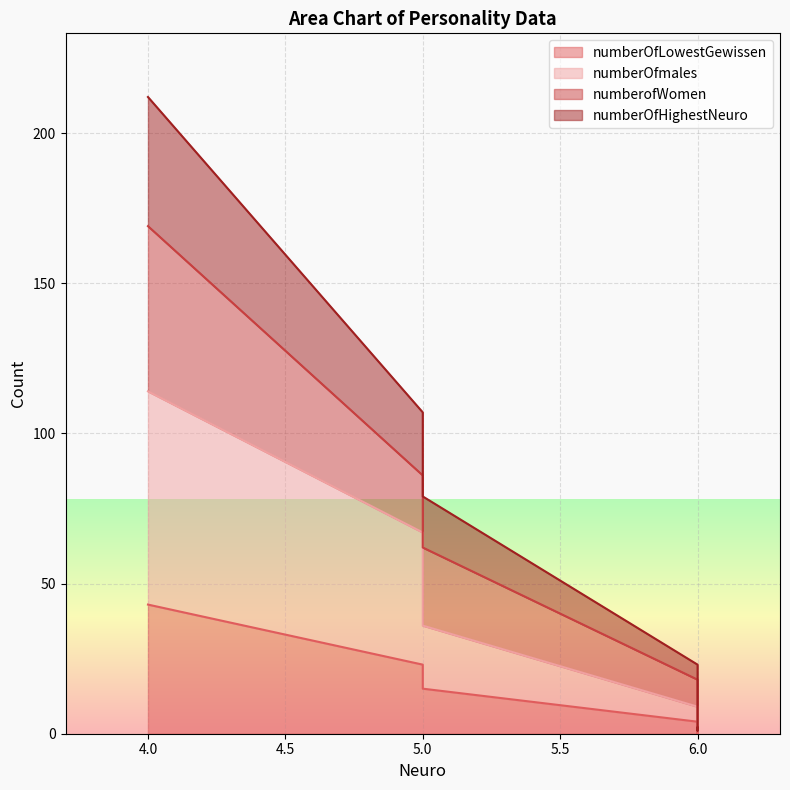

Which series has the widest spread of values?

numberOfHighestNeuro